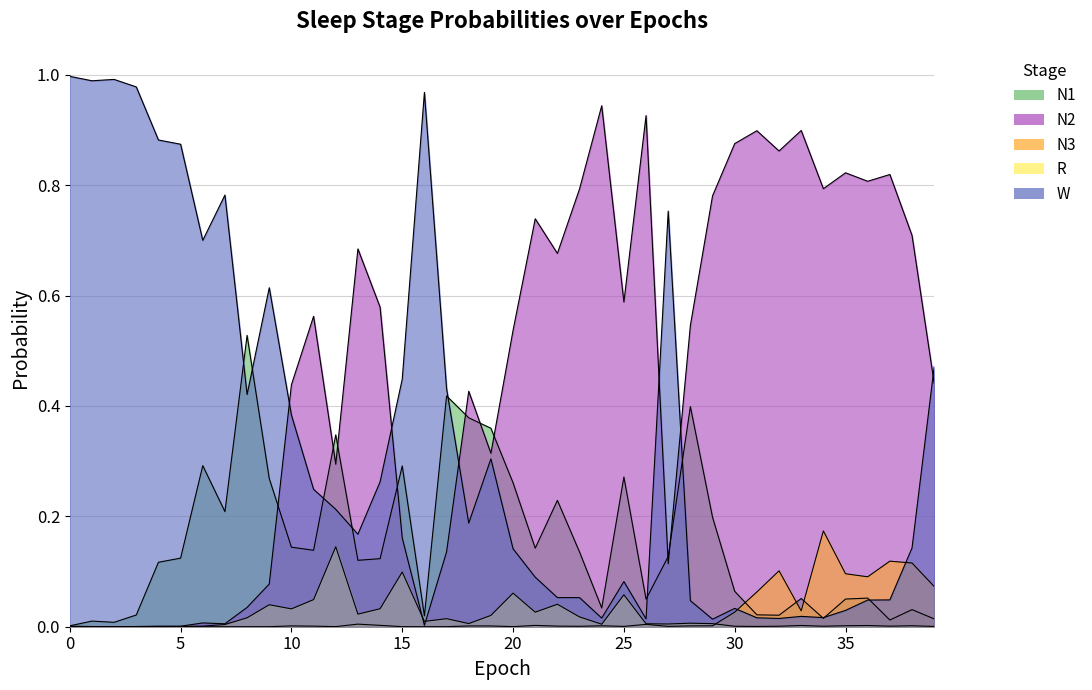

What is the highest value of the N1 series?

0.5